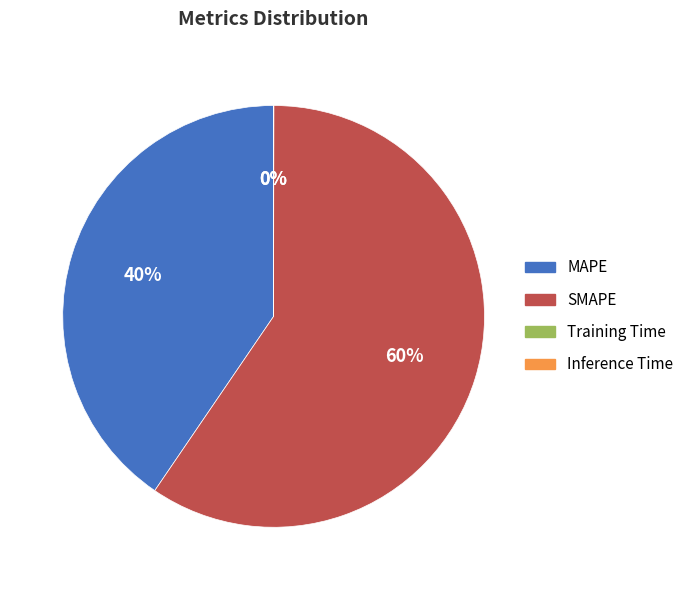

To the nearest percent, what percentage of the pie is MAPE?

40%